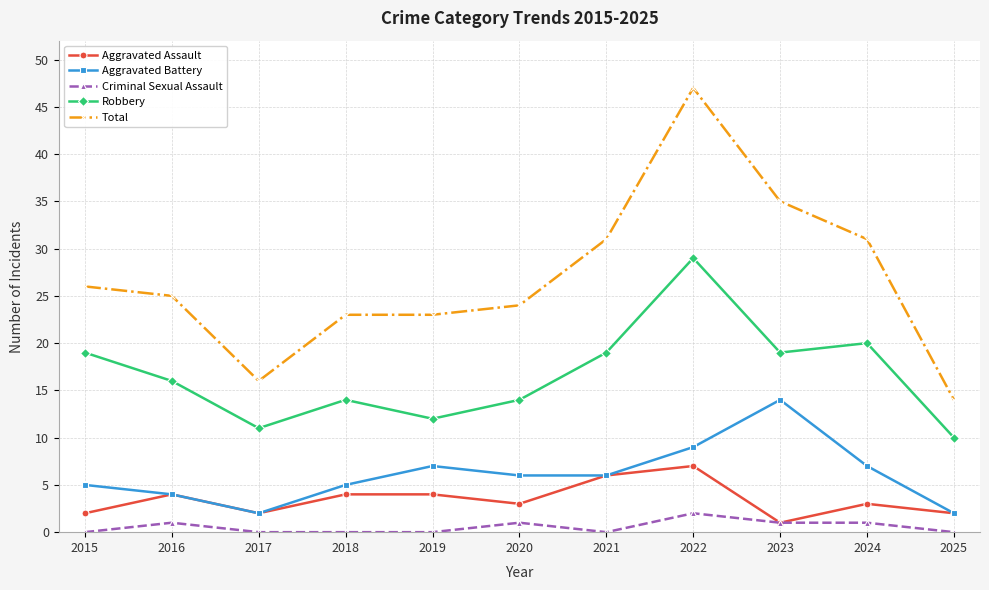

True or false: Aggravated Assault and Robbery intersect in this chart.

False